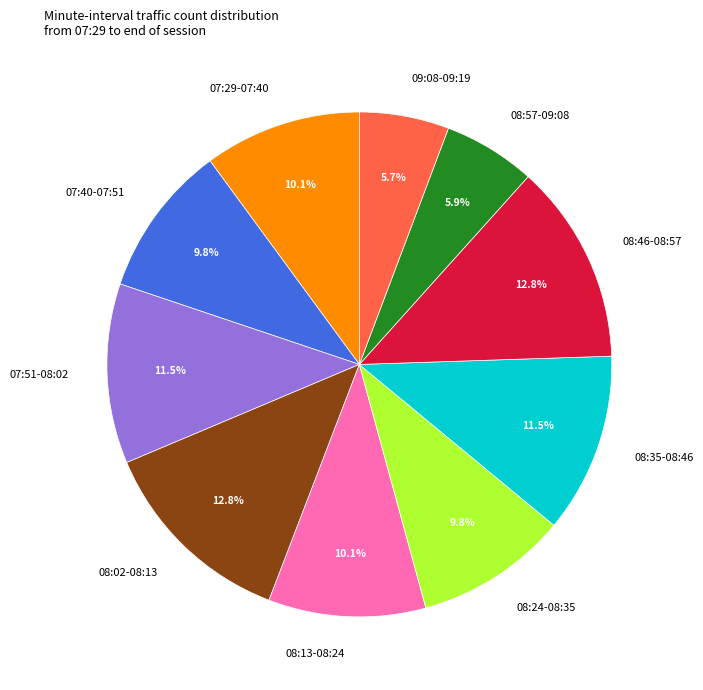

Is 08:02-08:13 the majority of the pie?

No